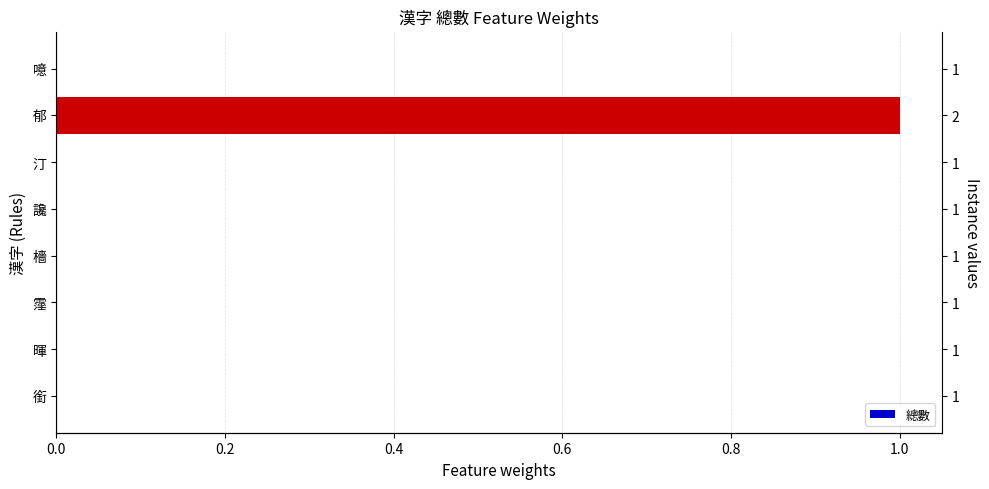

Are the bars horizontal?

Yes